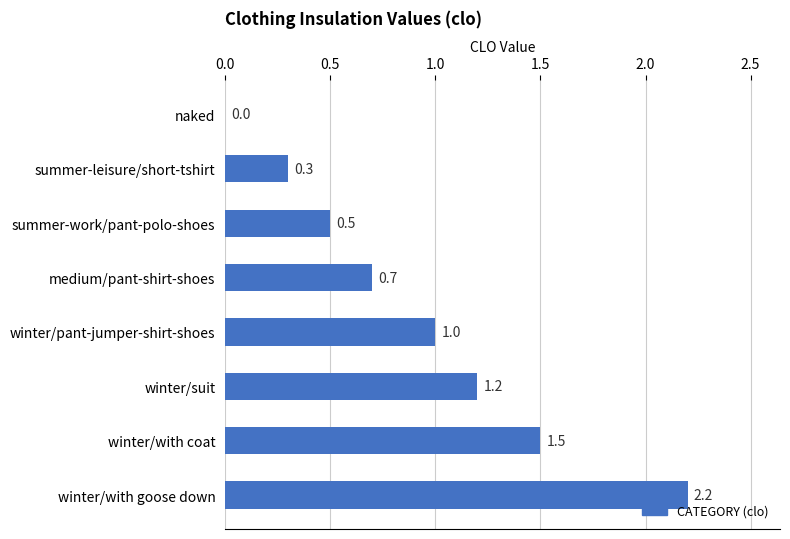

What is the sum of the values at summer-work/pant-polo-shoes and winter/pant-jumper-shirt-shoes?

1.5